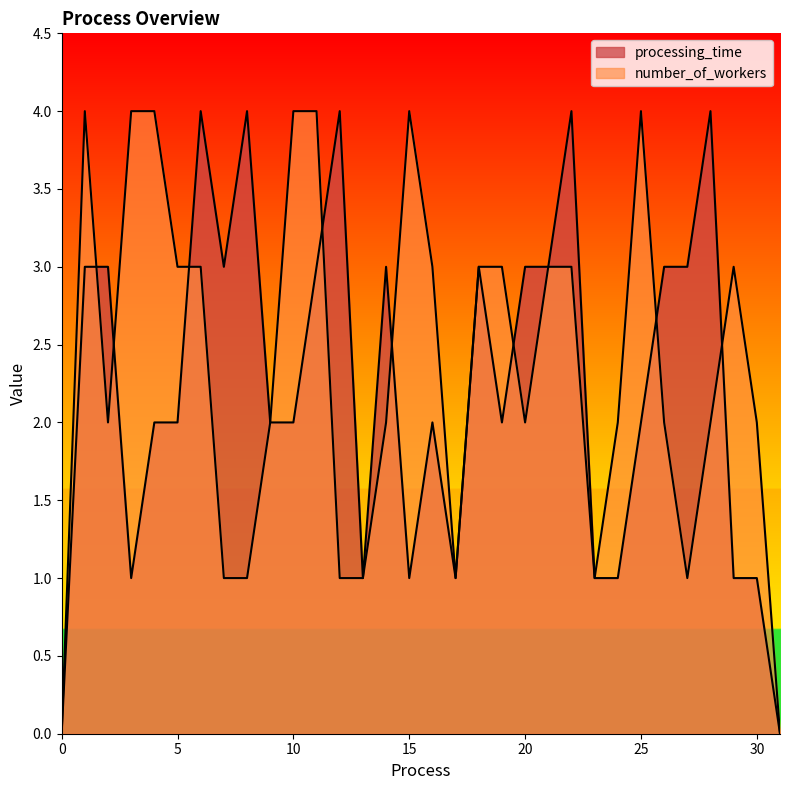

Reading left to right, what are all the values shown in this chart?

processing_time: 0=0	1=3	2=3	3=1	4=2	5=2	6=4	7=3	8=4	9=2	10=2	11=3	12=4	13=1	14=3	15=1	16=2	17=1	18=3	19=2	20=3	21=3	22=4	23=1	24=1	25=2	26=3	27=3	28=4	29=1	30=1	31=0
number_of_workers: 0=0	1=4	2=2	3=4	4=4	5=3	6=3	7=1	8=1	9=2	10=4	11=4	12=1	13=1	14=2	15=4	16=3	17=1	18=3	19=3	20=2	21=3	22=3	23=1	24=2	25=4	26=2	27=1	28=2	29=3	30=2	31=0